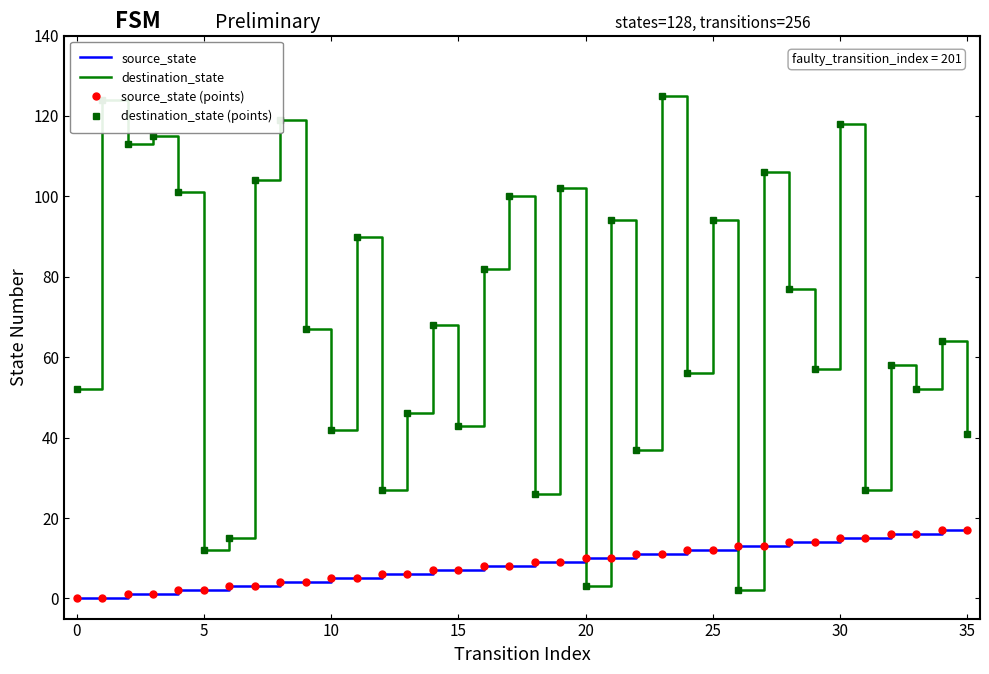

At which category does destination_state reach its first local valley?

5